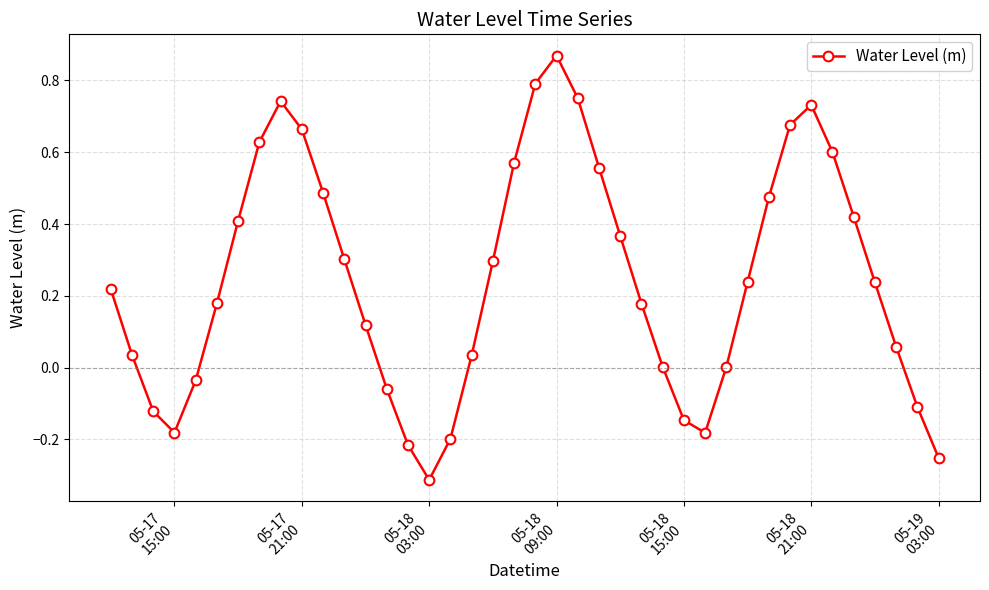

What is the difference between the second highest and minimum values?

1.1